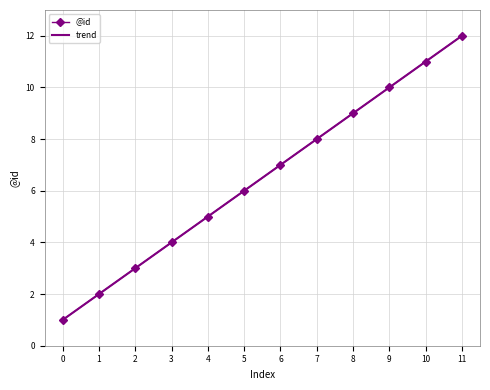

Between 8 and 10, which series saw the biggest shift?

@id